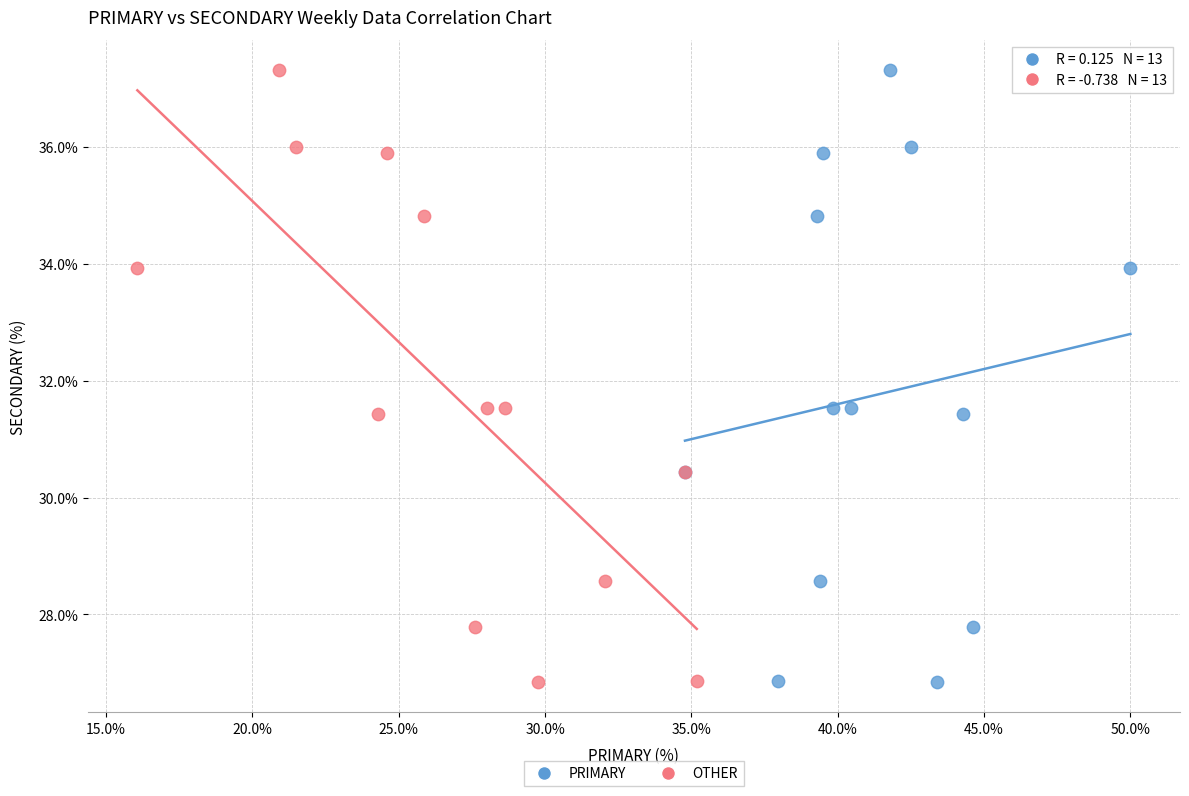

What are all the series names shown in the legend?

PRIMARY, OTHER